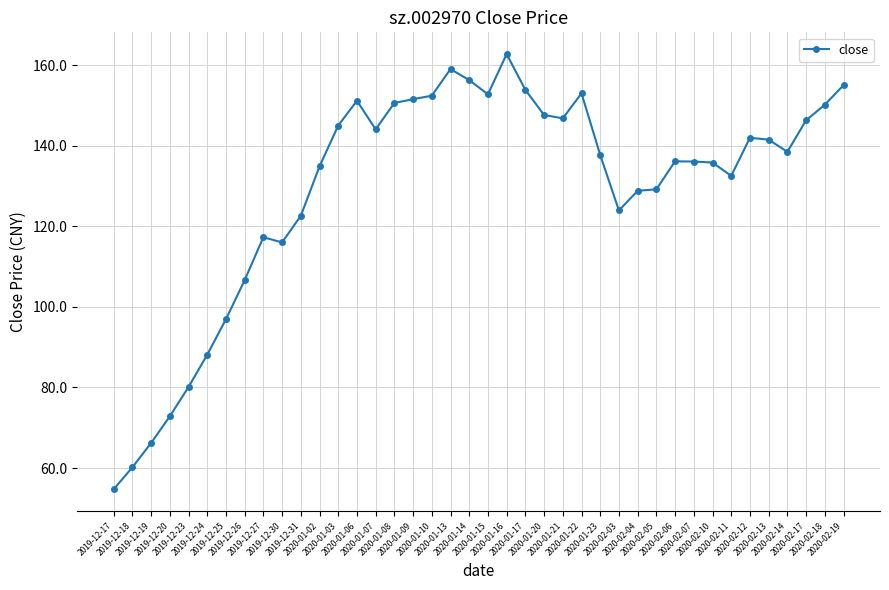

Approximately how many times larger is the value at 2019-12-19 compared to 2019-12-25?

0.7